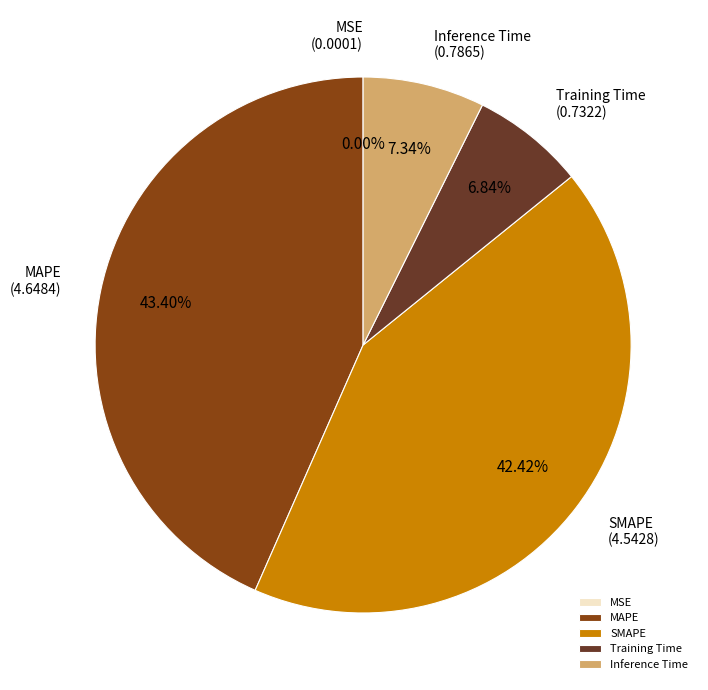

Is Inference Time the majority of the pie?

No